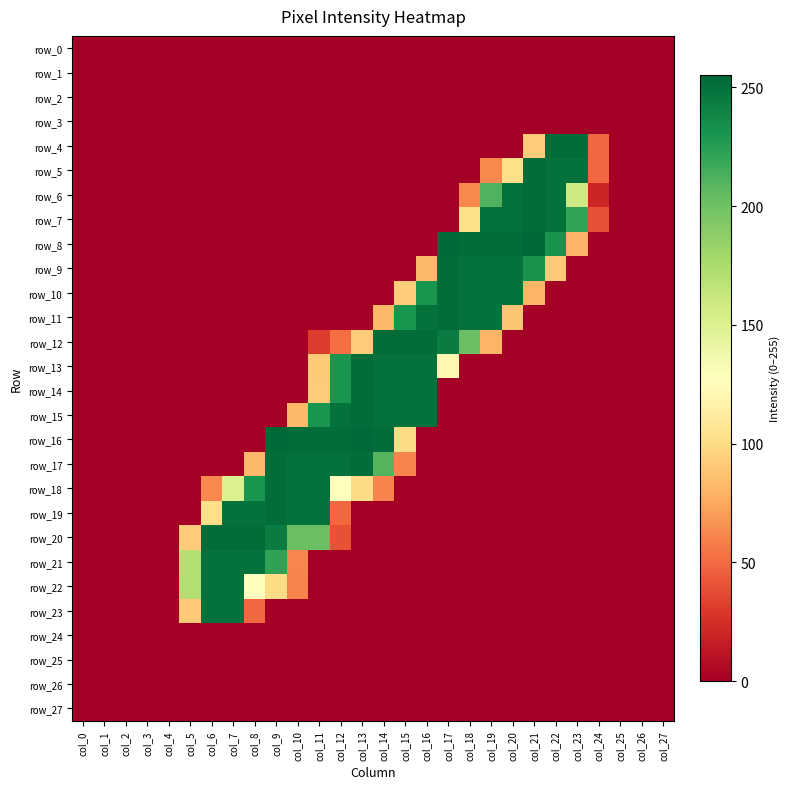

What is the average value of the row_15 series?

56